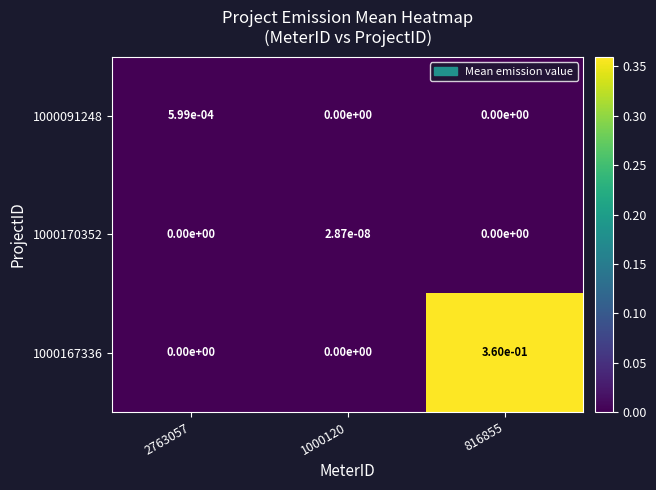

At how many categories does at least one series exceed 0?

3